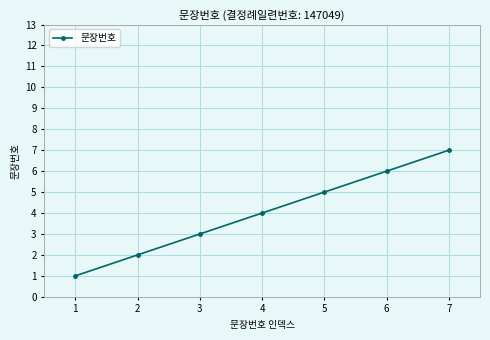

Between 6 and 5, which is larger?

6